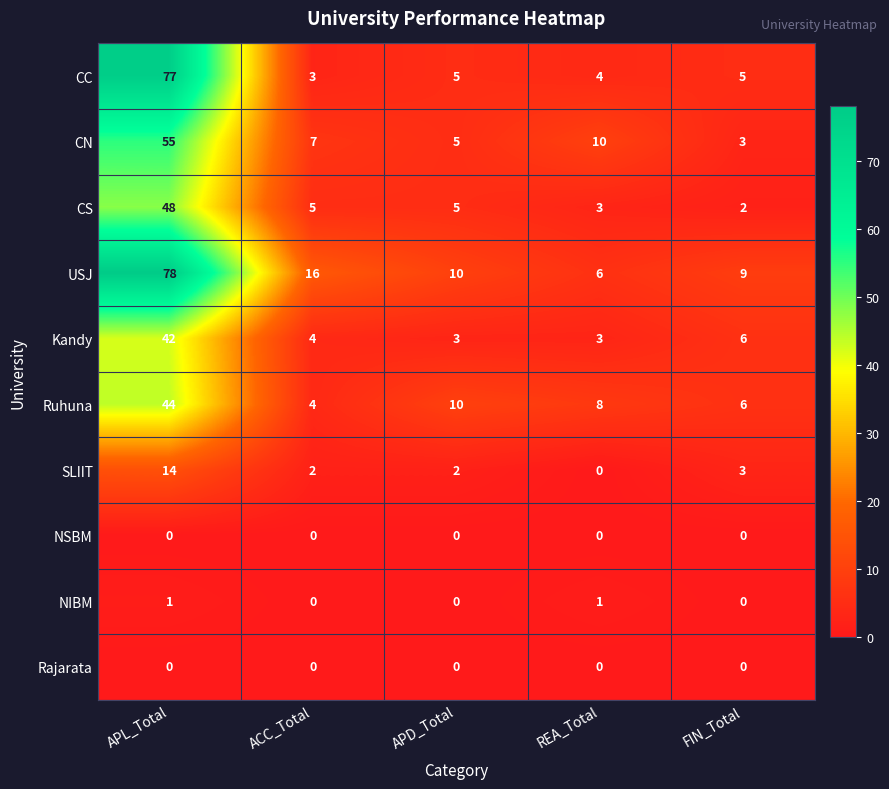

The value of CN at FIN_Total is 1. True or false?

False